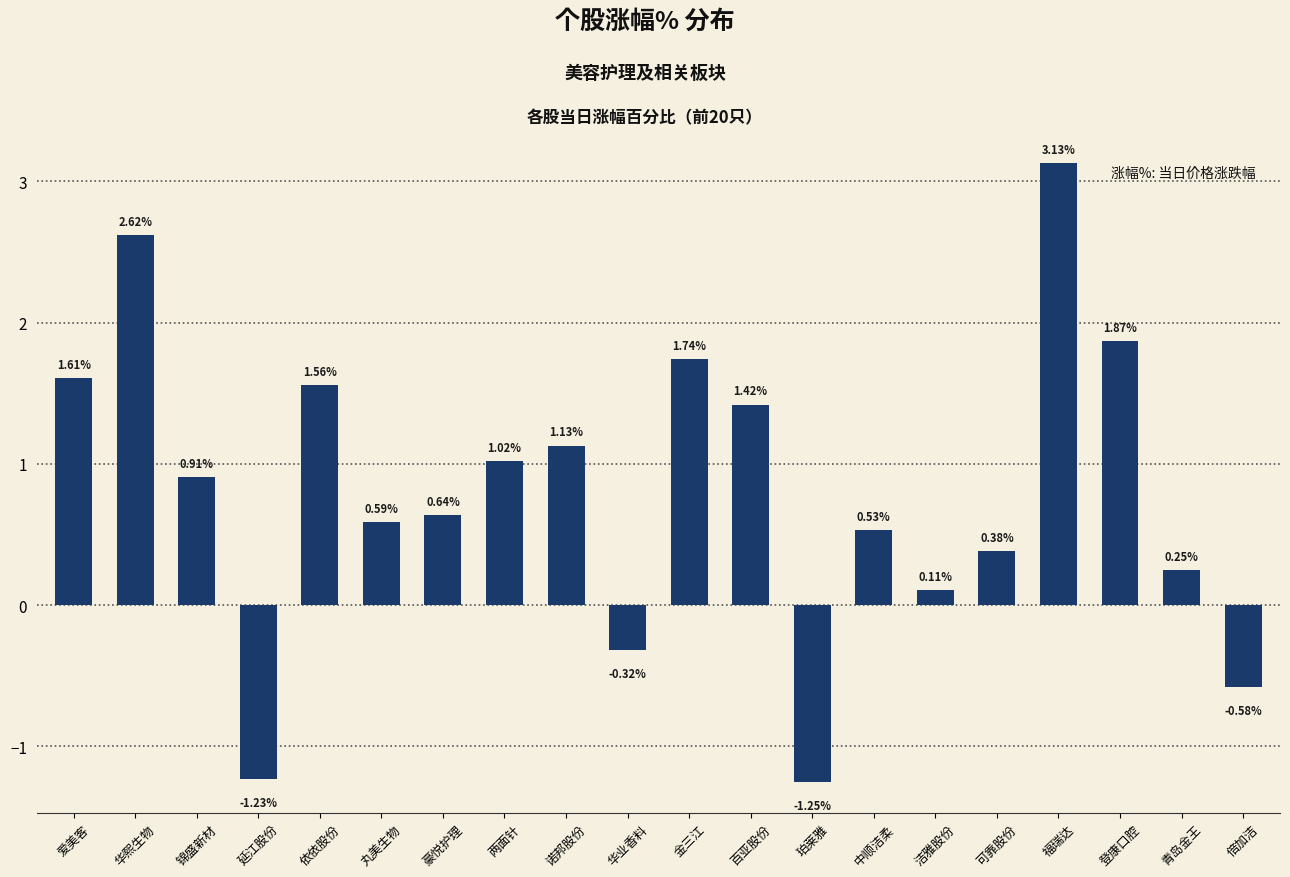

What is the label of the 17th bar from the right?

延江股份